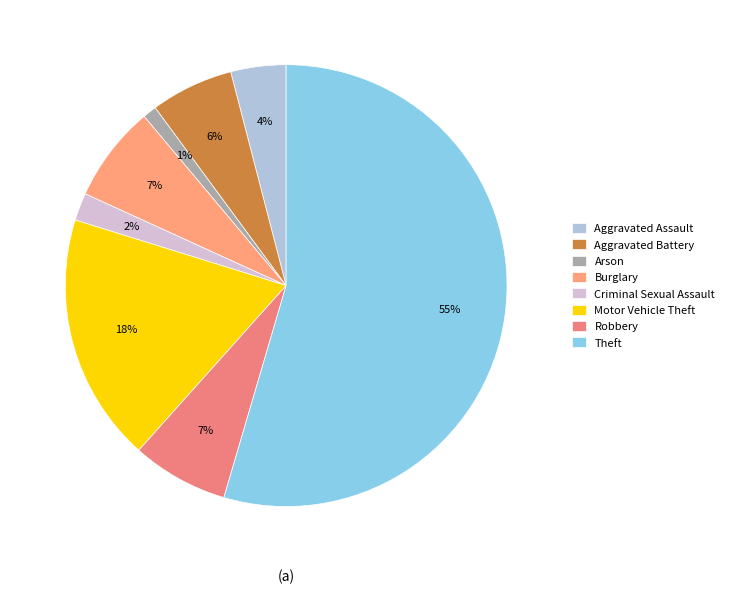

How many segments does this pie chart have?

8